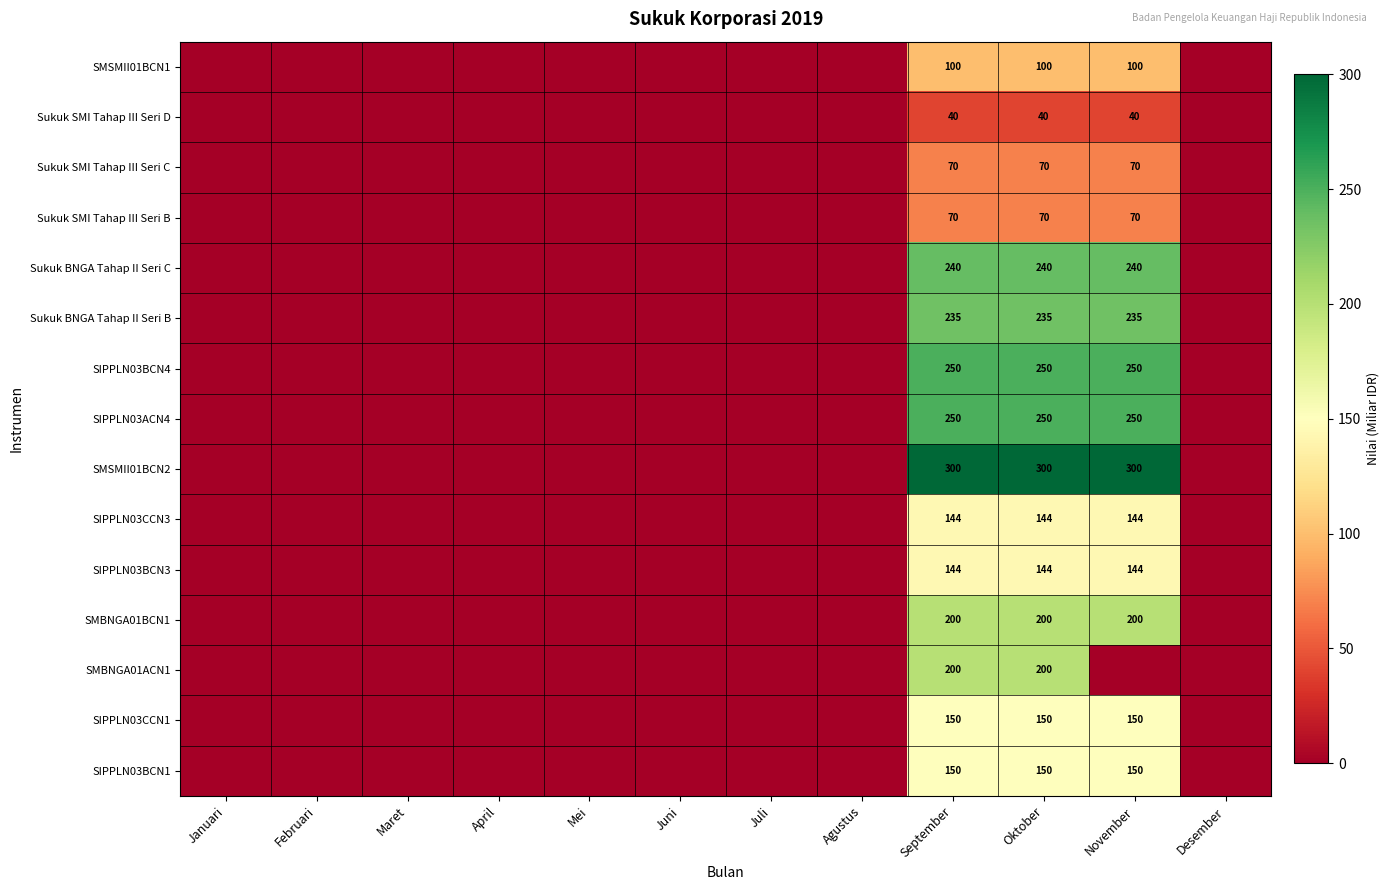

True or false: SIPPLN03ACN4 has a value of 140 at November.

False